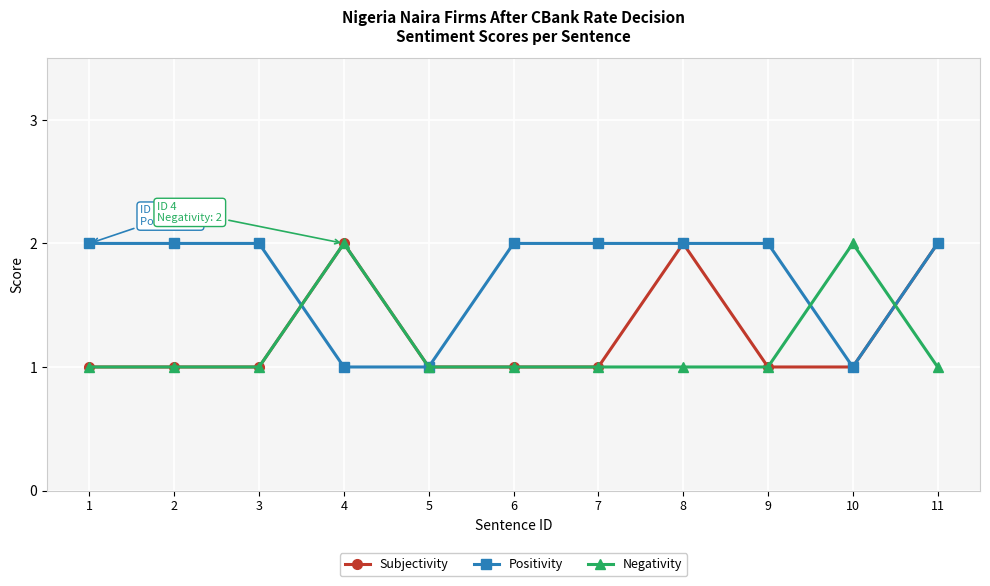

List the series in order of their overall mean, highest first.

Positivity, Subjectivity, Negativity